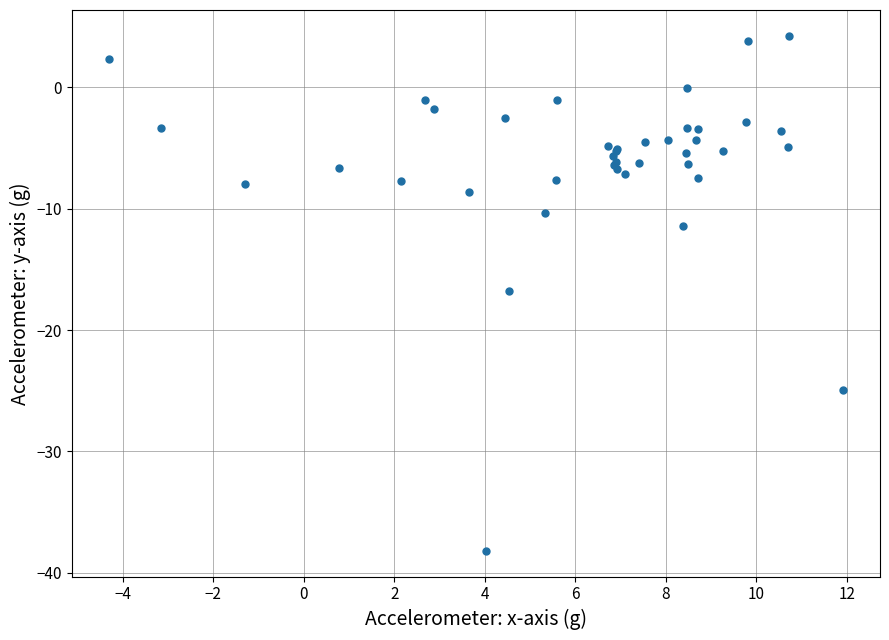

What Y value in the scatter plot is closest to -16?

-16.8